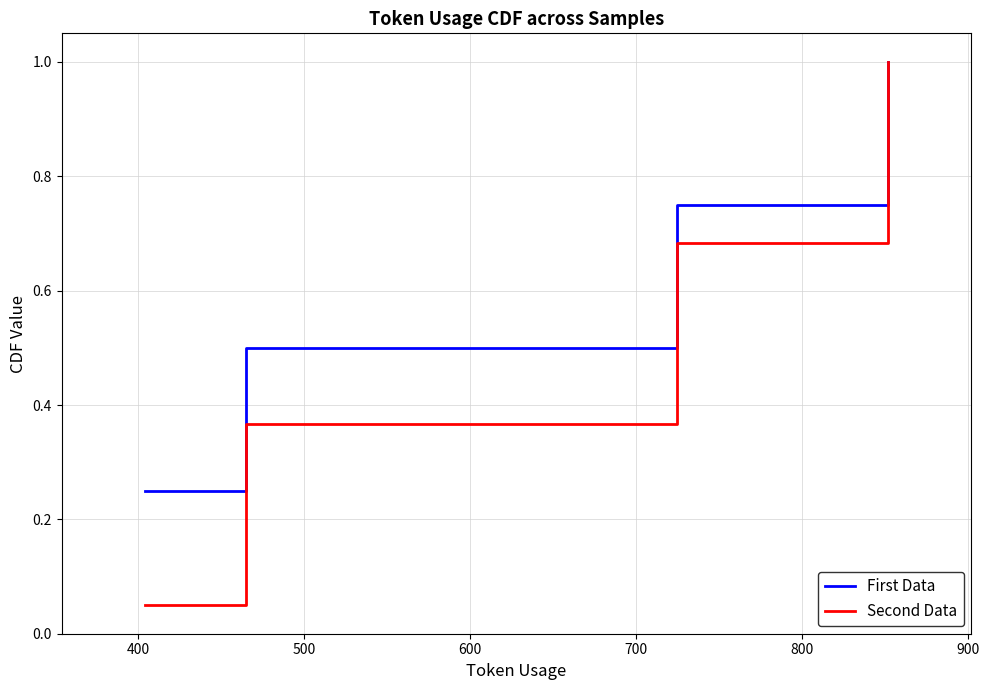

At how many categories does at least one series exceed 0?

4